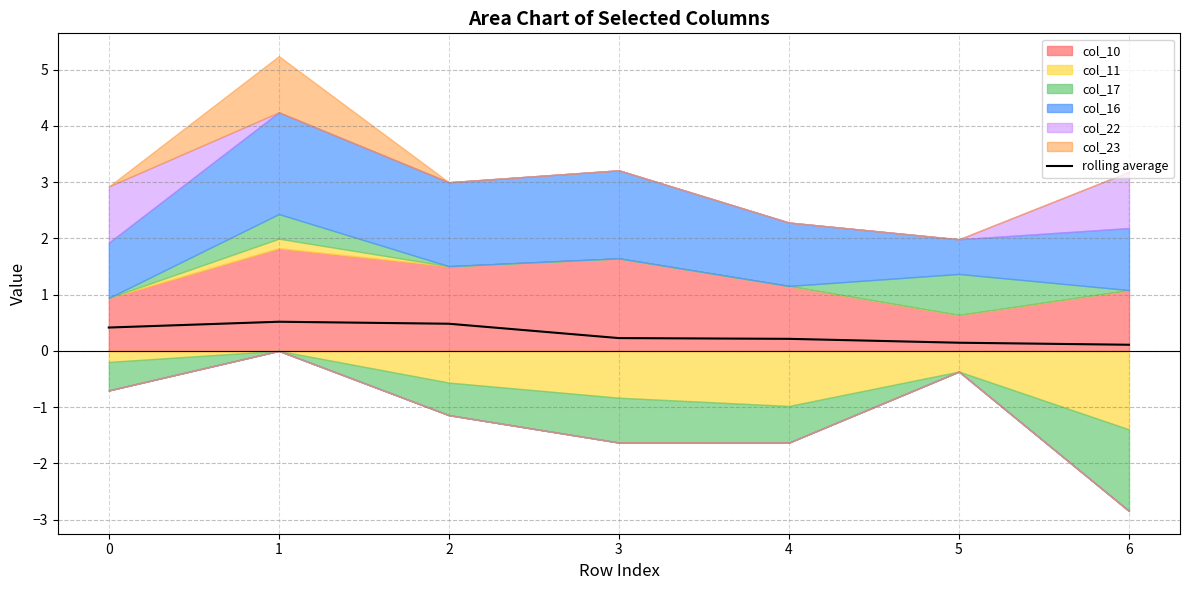

Read the value at 1.

0.5